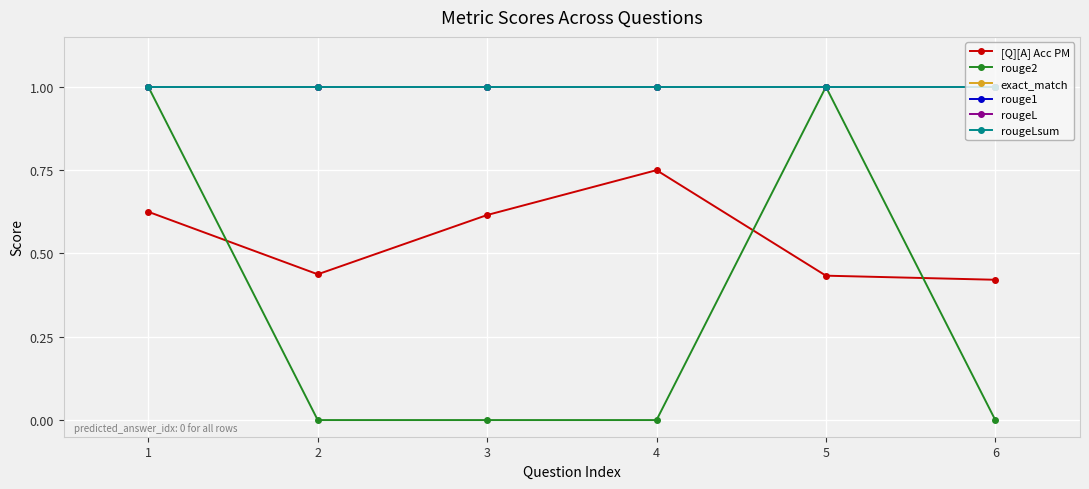

True or false: exact_match has more than 2 points higher than both neighbors.

False